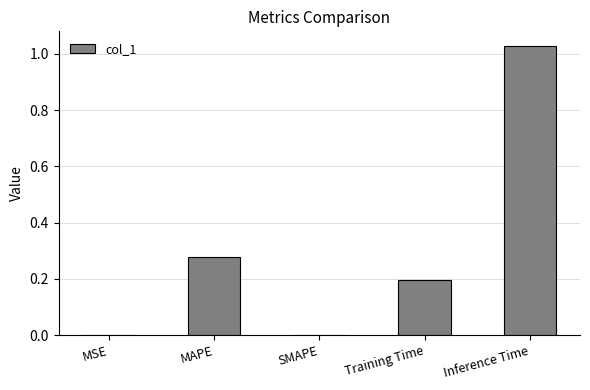

Which has a higher value, Inference Time or SMAPE?

Inference Time